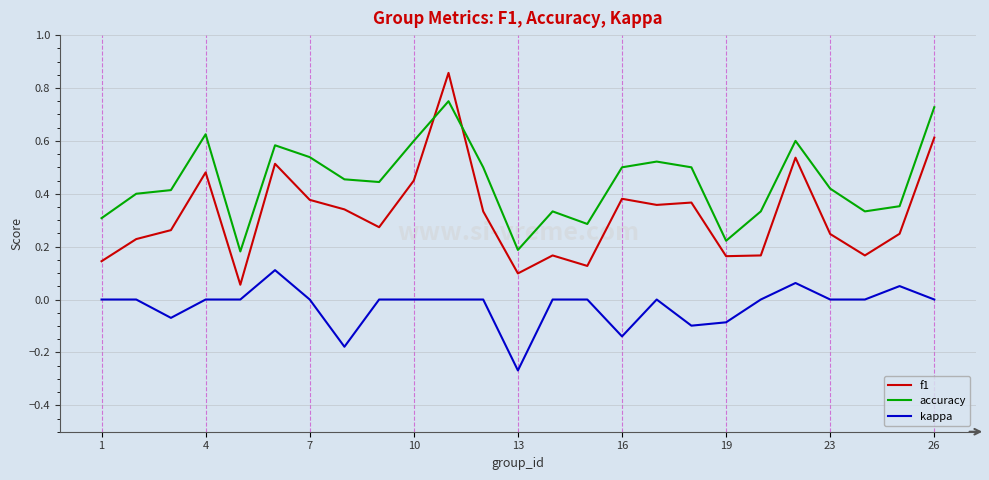

Does the chart display data point markers on the line(s)?

No